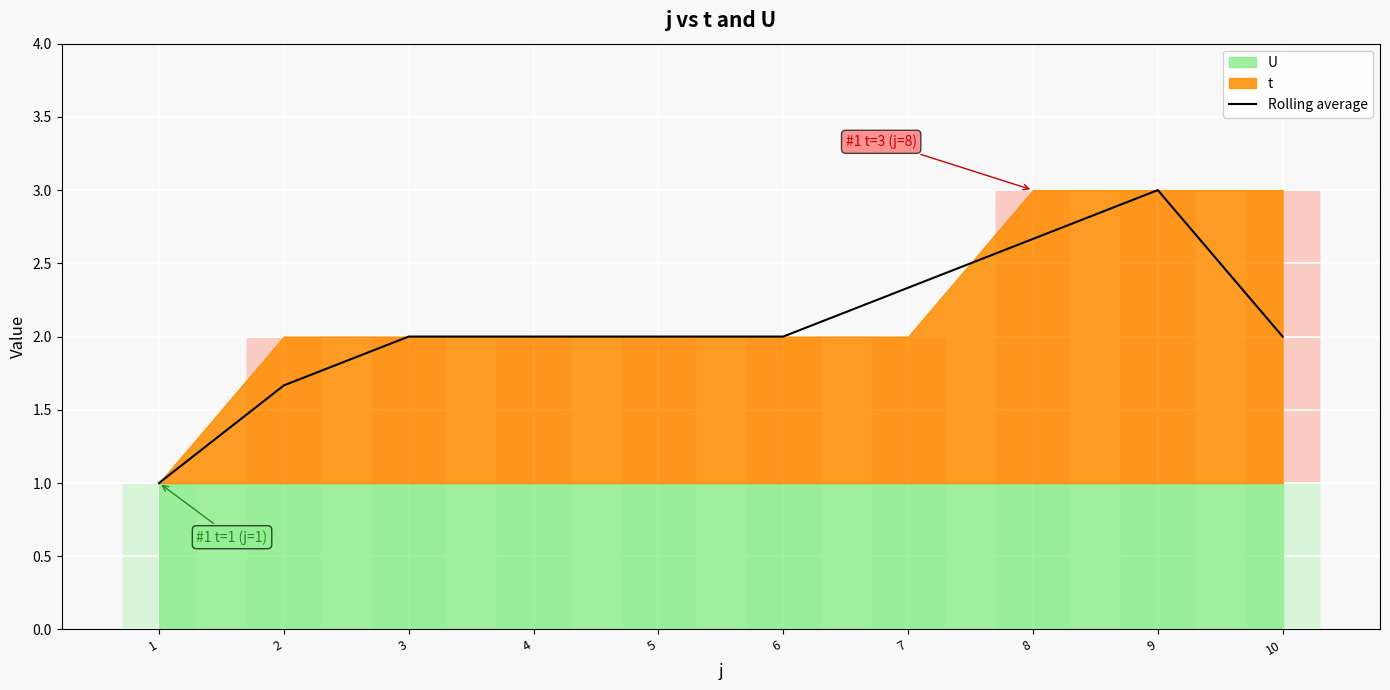

What is the sum of the values at 10 and 3?

4.0